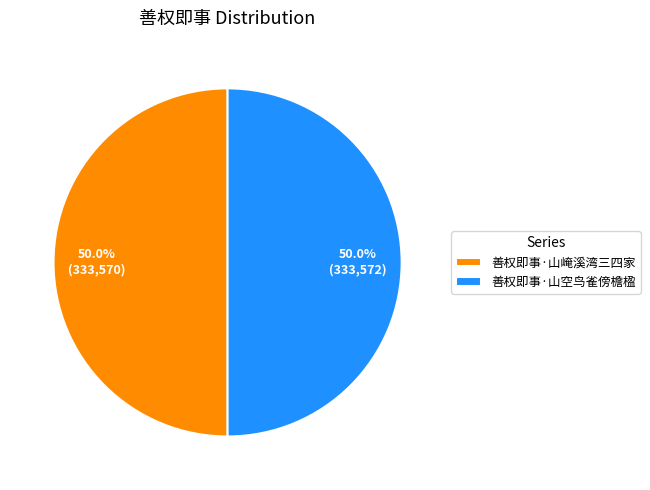

How many slices are in this pie chart?

2